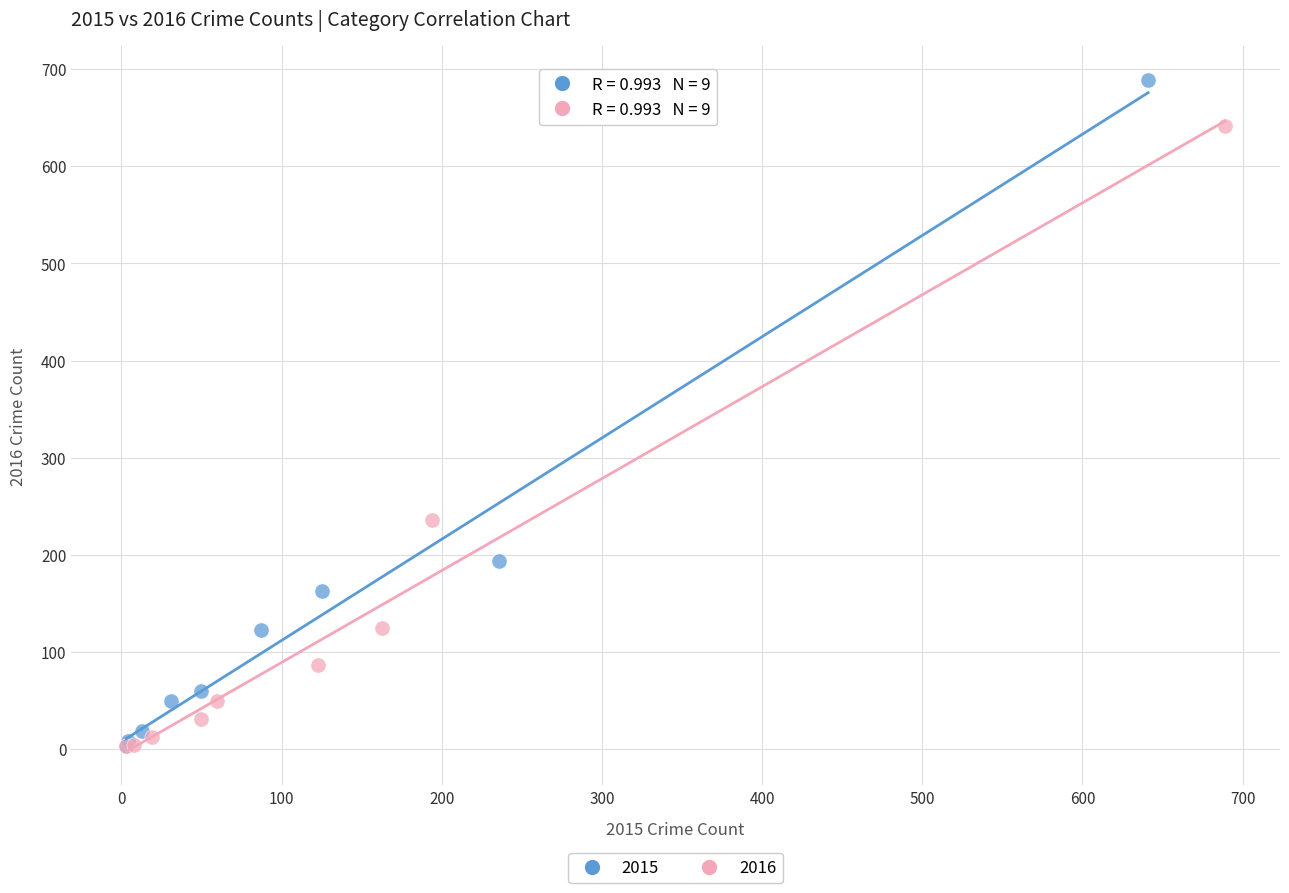

Which series has the largest Y range (max minus min)?

2015